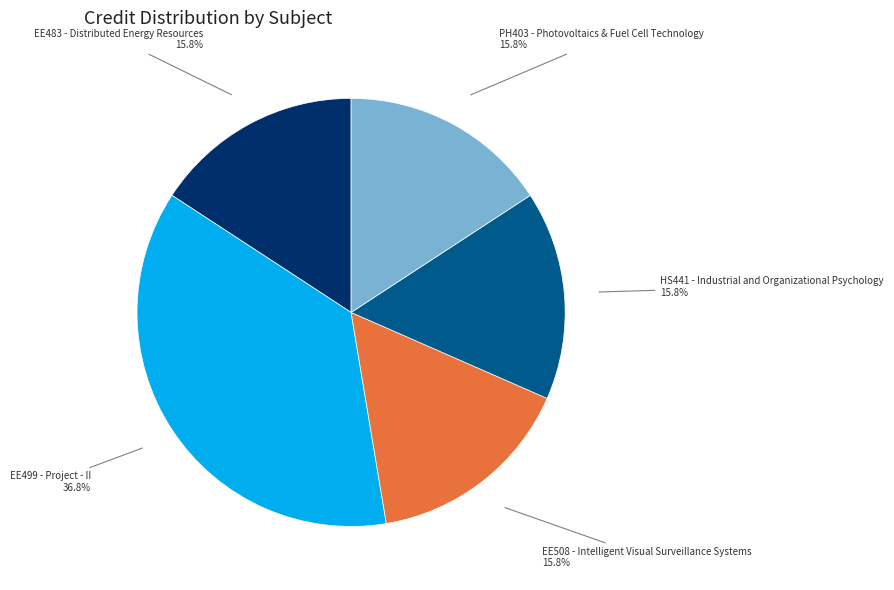

Combined, what portion of the pie is HS441 - Industrial and Organizational Psychology and EE508 - Intelligent Visual Surveillance Systems?

31.6%